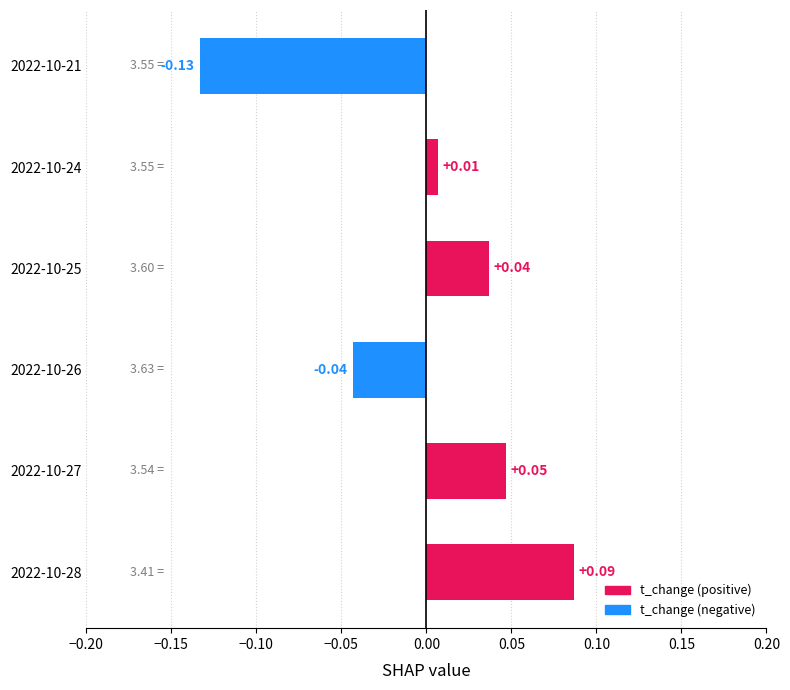

How many data points are less than 0?

2